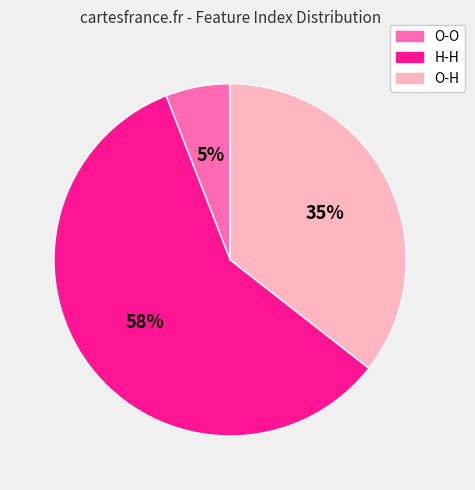

True or false: 8 accounts for 8% of the total.

False